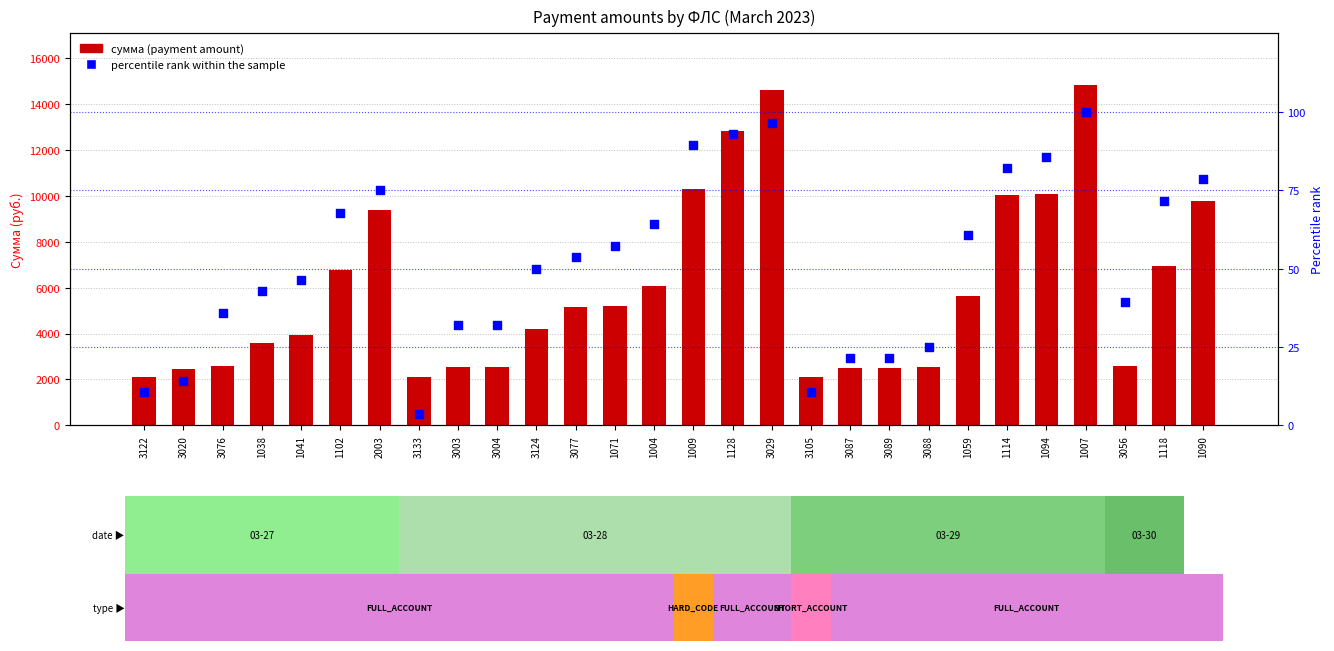

What is the total value across all series at 3088?

2559.0